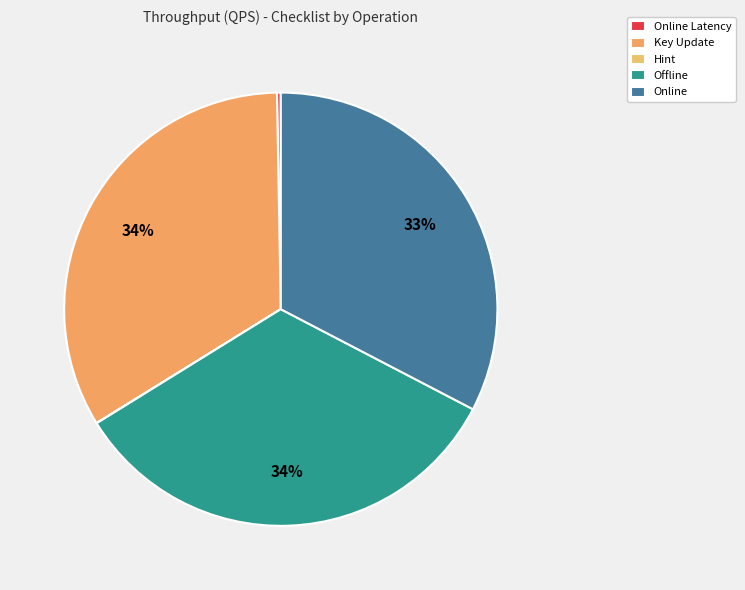

Is Key Update the majority of the pie?

No